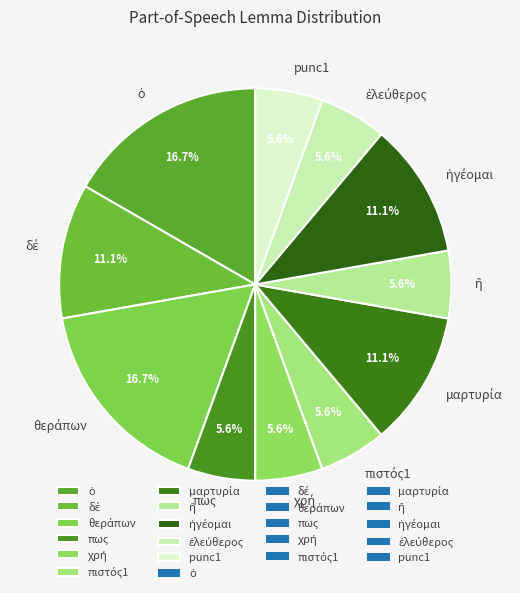

Does any single category account for the majority?

No